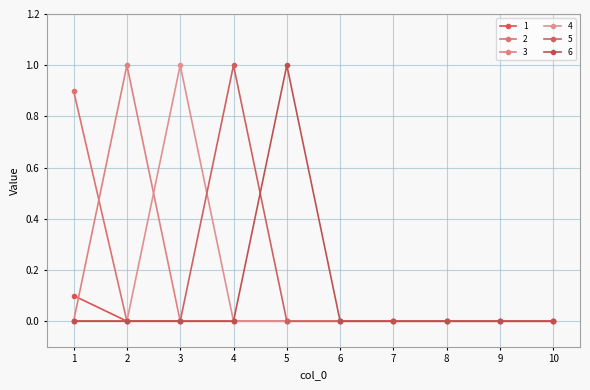

Rank the categories by 5 value from lowest to highest.

1, 2, 3, 5, 6, 7, 8, 9, 10, 4